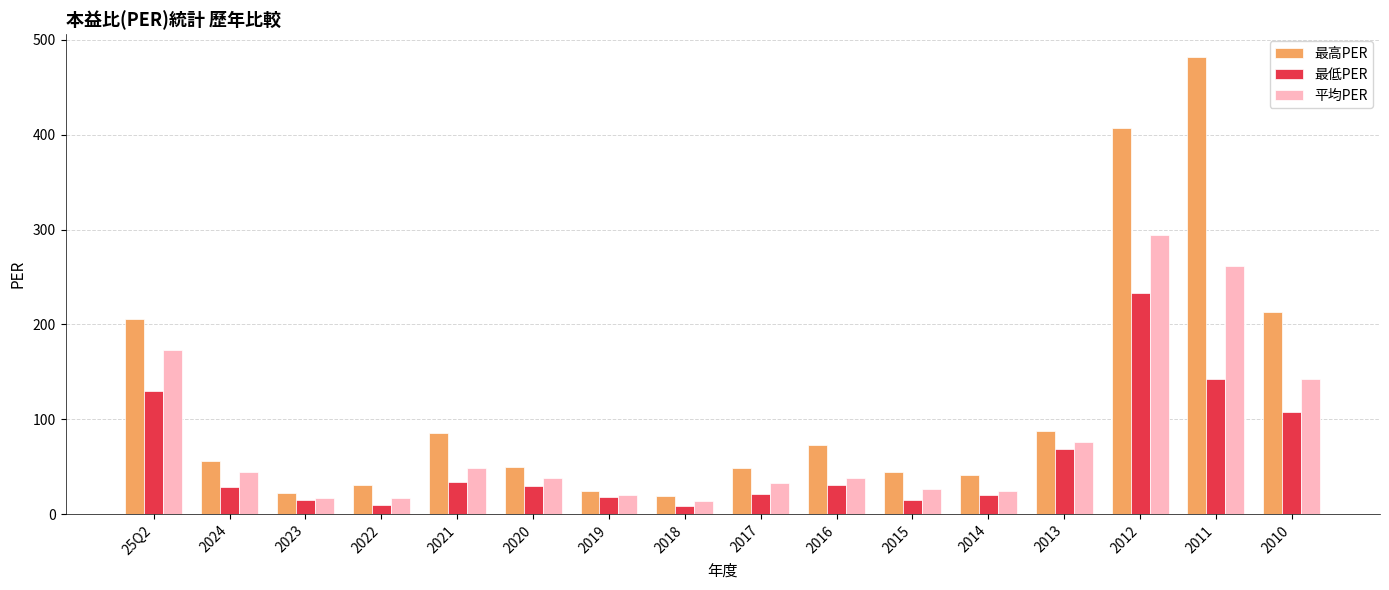

What is the difference between the highest and lowest values at 2020?

19.6